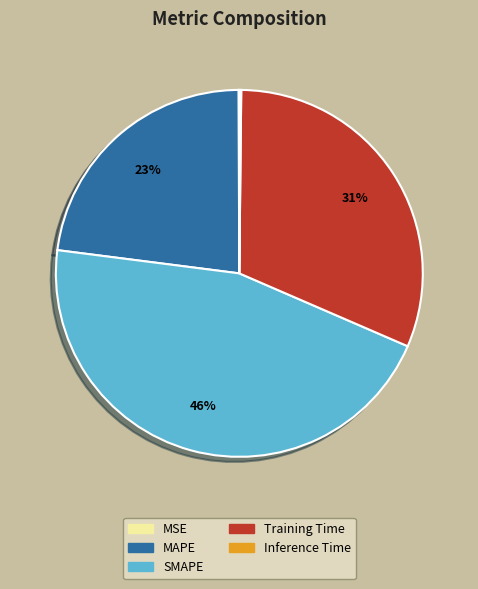

To the nearest percent, what is the average slice percentage?

20%